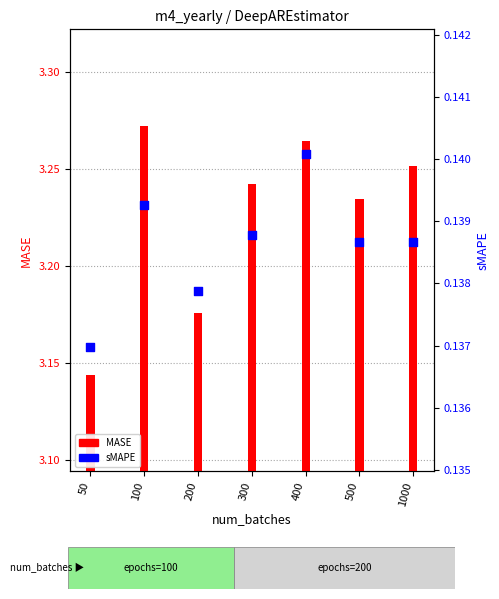

What are all the series names shown in the legend?

MASE, sMAPE